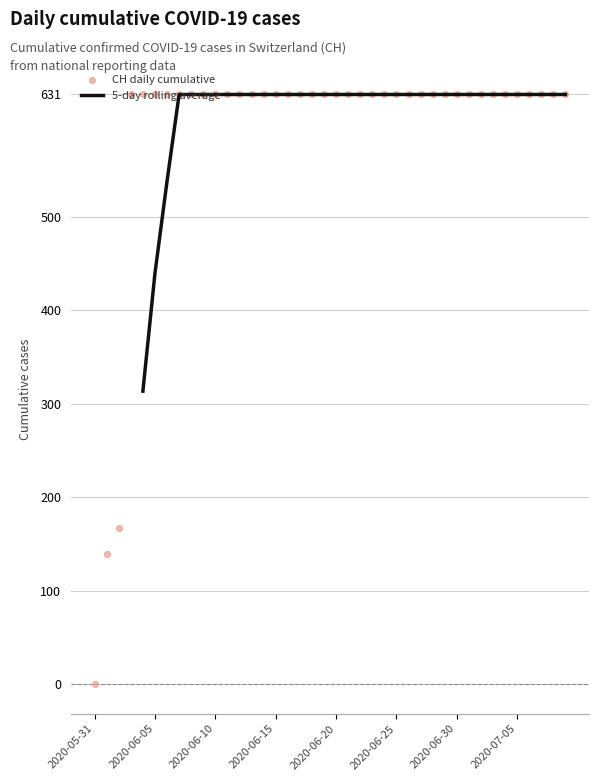

Between 2020-06-21 and 2020-06-28, which is larger?

2020-06-21